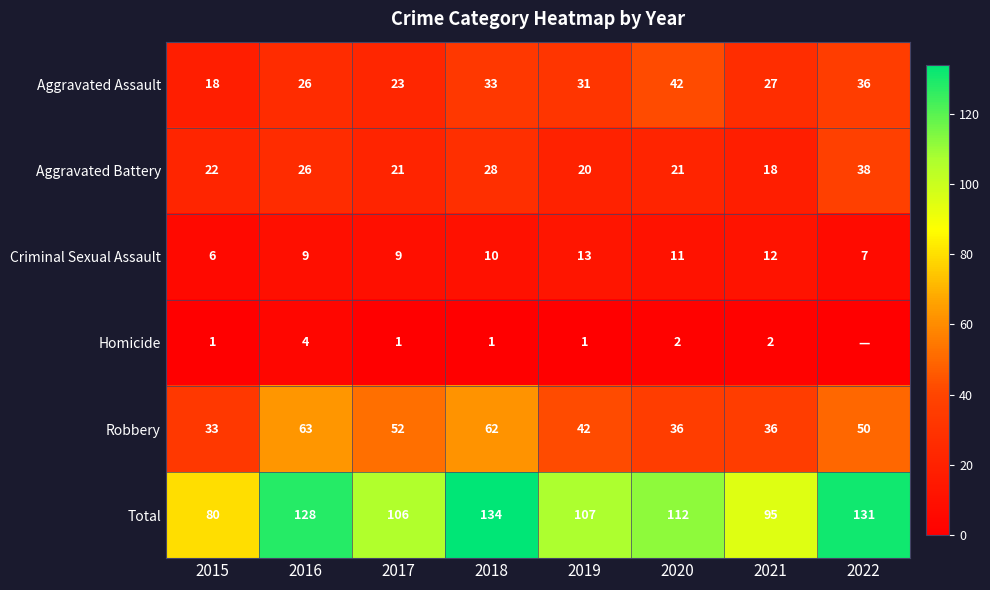

True or false: Total has a value of 200 at 2016.

False